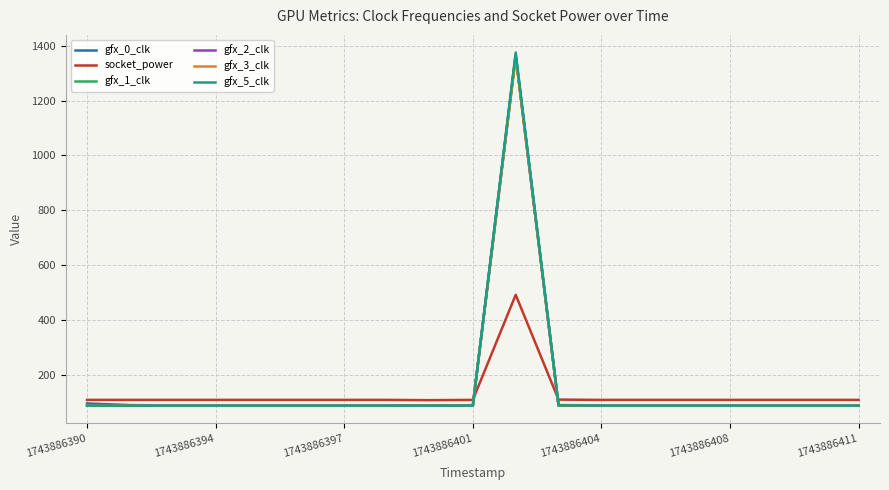

At how many categories does at least one series exceed 1355?

1